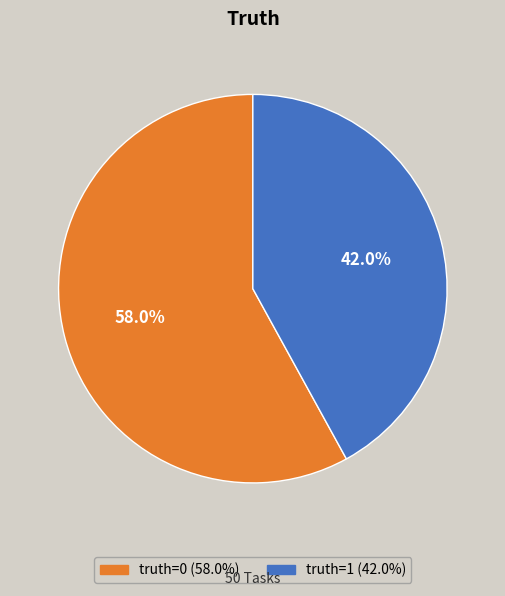

To the nearest percent, what is the combined percentage of truth=0 and truth=1?

100%